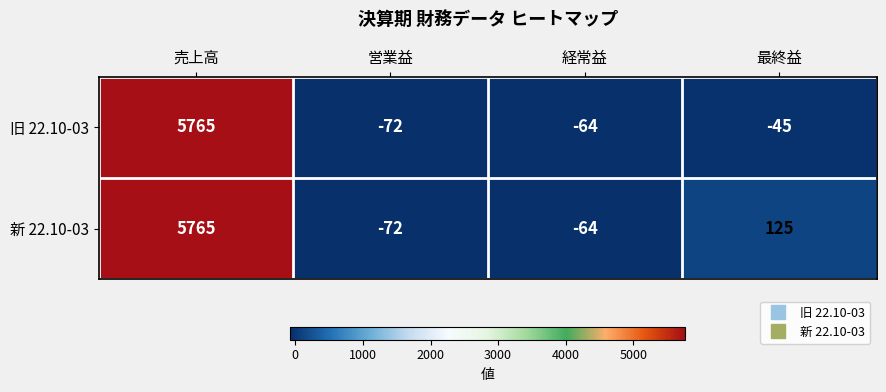

Reading left to right, what are all the values shown in this chart?

旧 22.10-03: 売上高=5765	営業益=-72	経常益=-64	最終益=-45
新 22.10-03: 売上高=5765	営業益=-72	経常益=-64	最終益=125